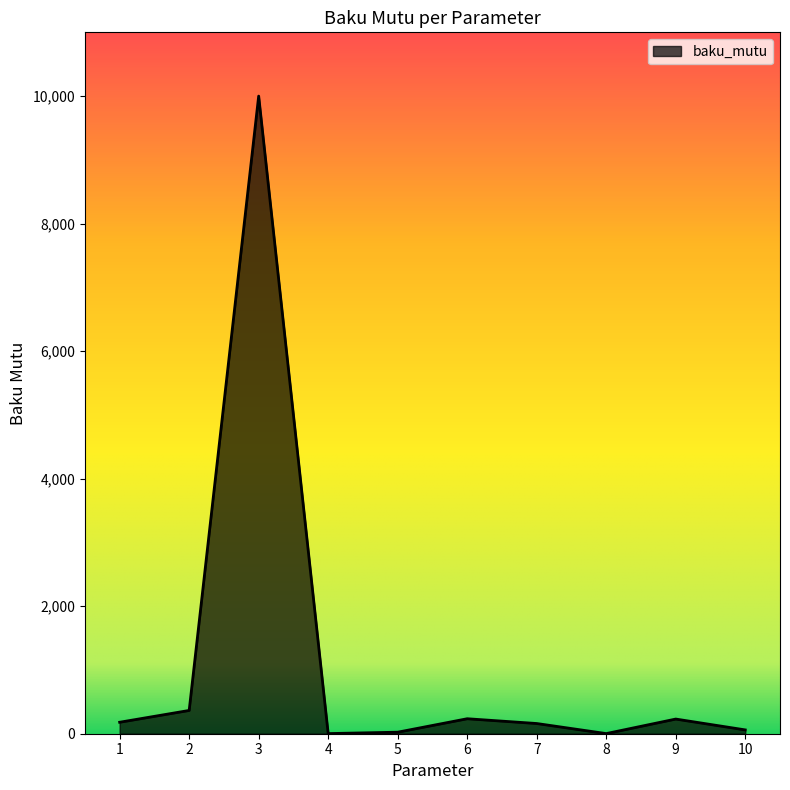

What is the difference between the maximum and minimum values?

9998